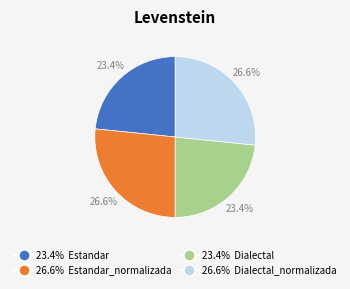

Is there any slice that represents more than half of the pie?

No